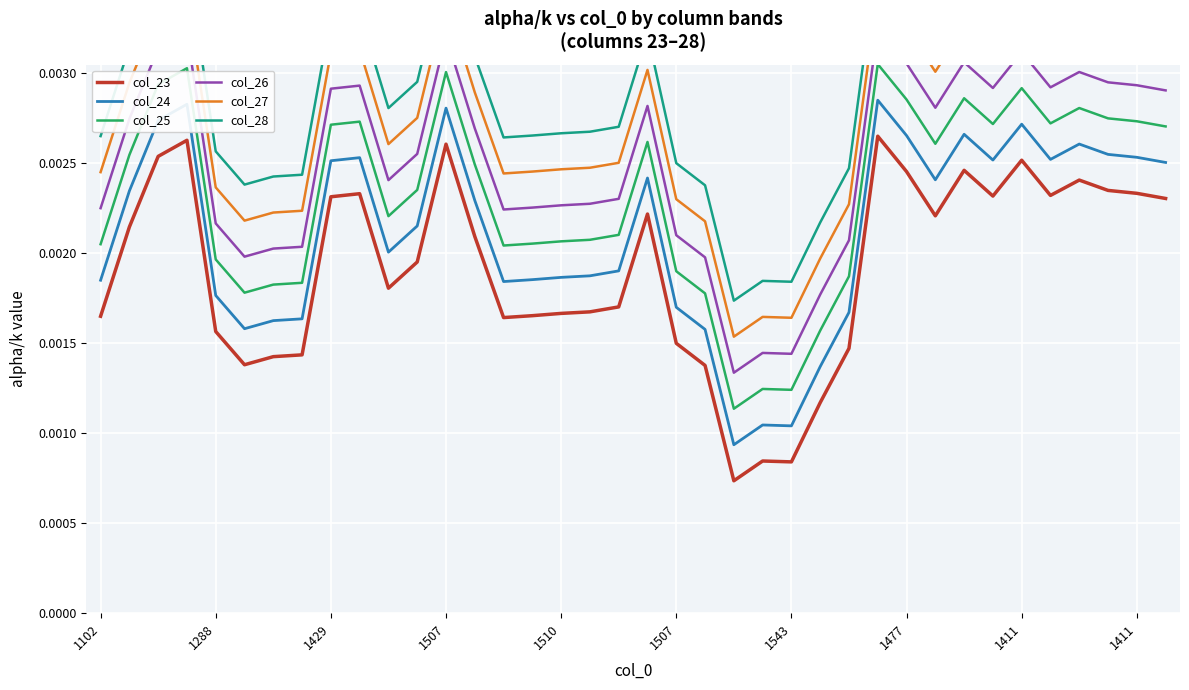

True or false: col_24 and col_27 cross at least once.

False